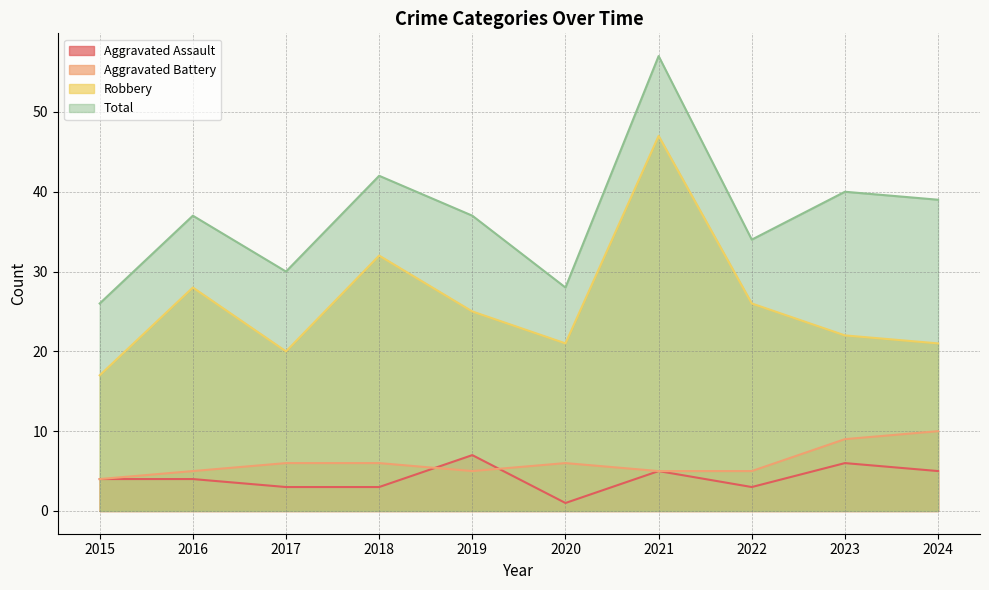

What is the value of the Robbery point at the 5th from the left?

25